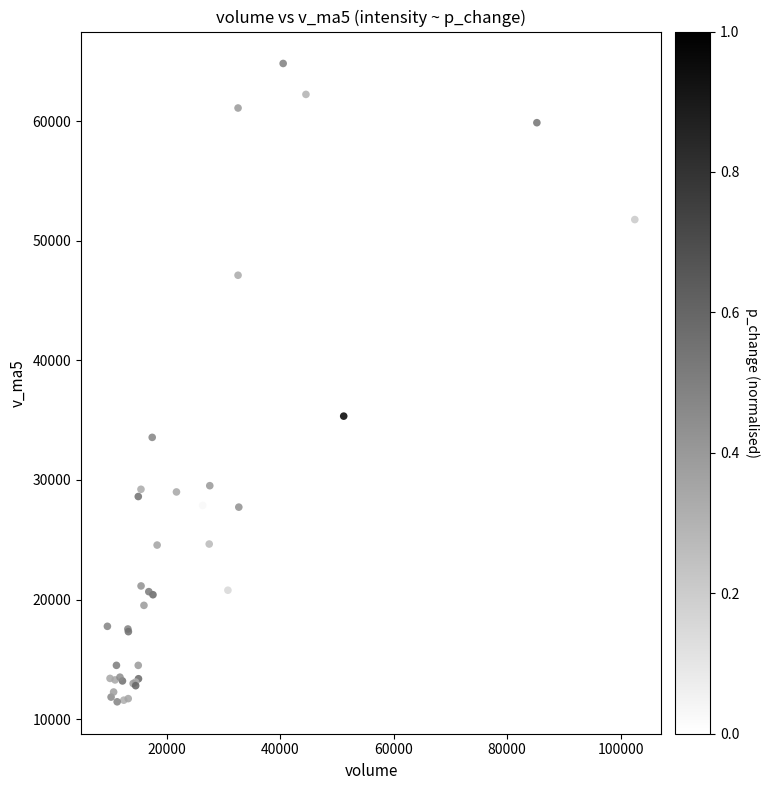

What Y value in the scatter plot is closest to 38135?

35335.8